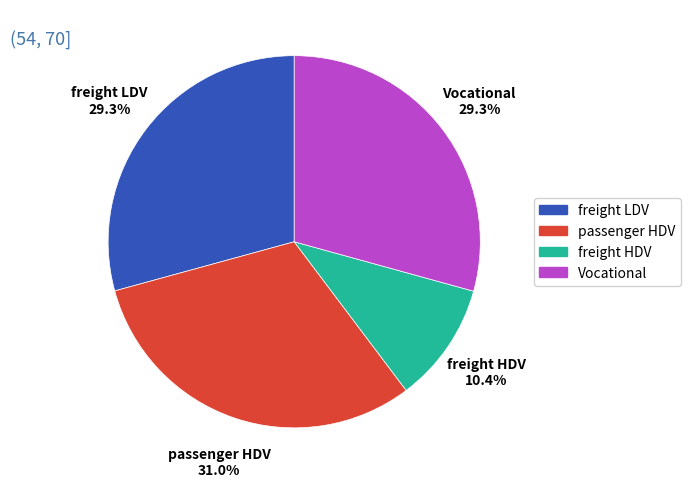

True or false: freight HDV accounts for 10% of the total.

True